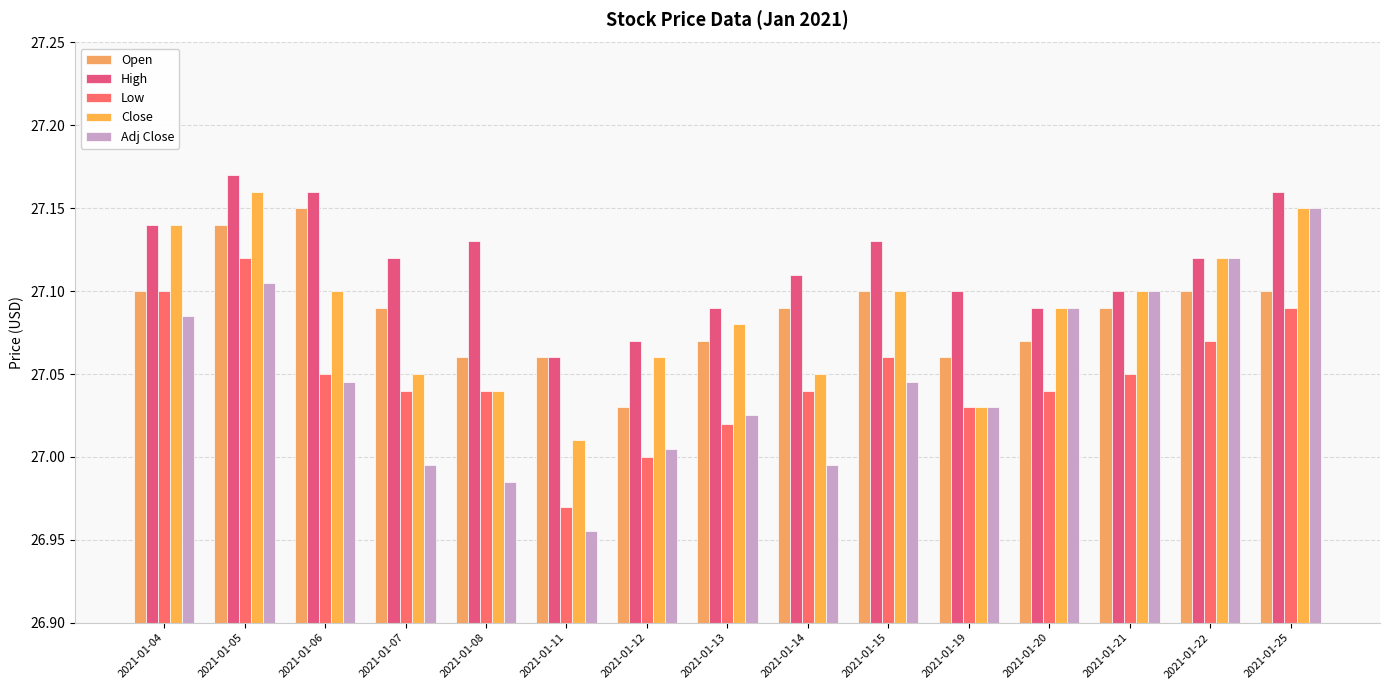

What is the difference between the maximum and minimum values in the High series?

0.1